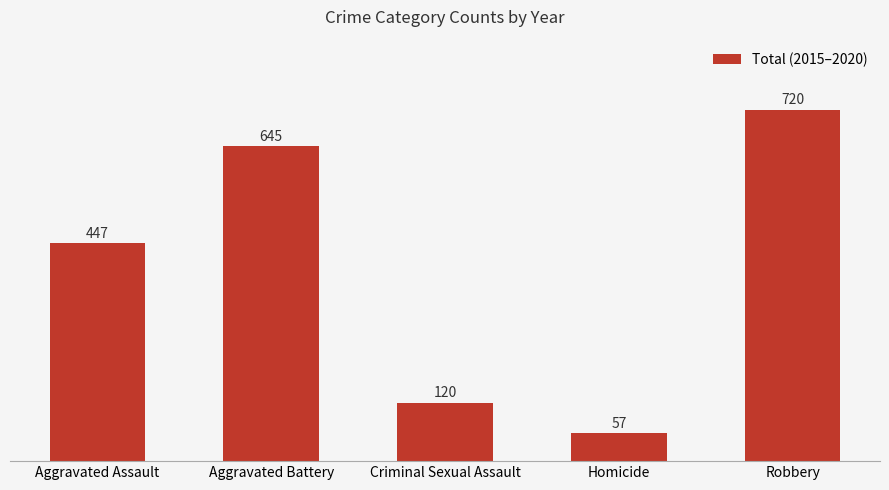

How many series are shown in this chart?

1